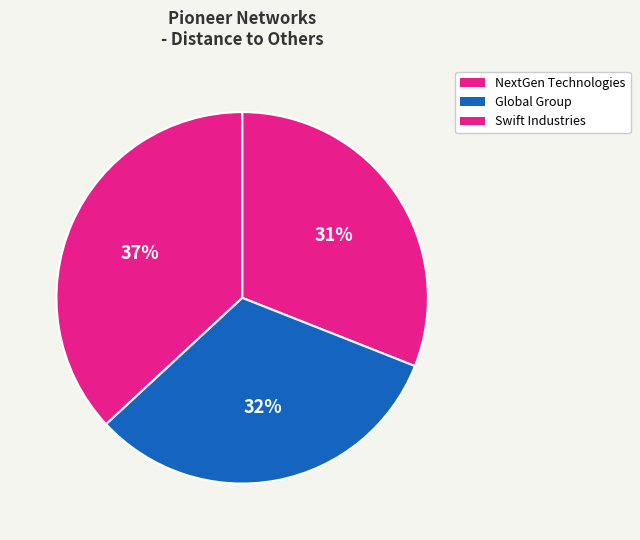

How many segments does this pie chart have?

3